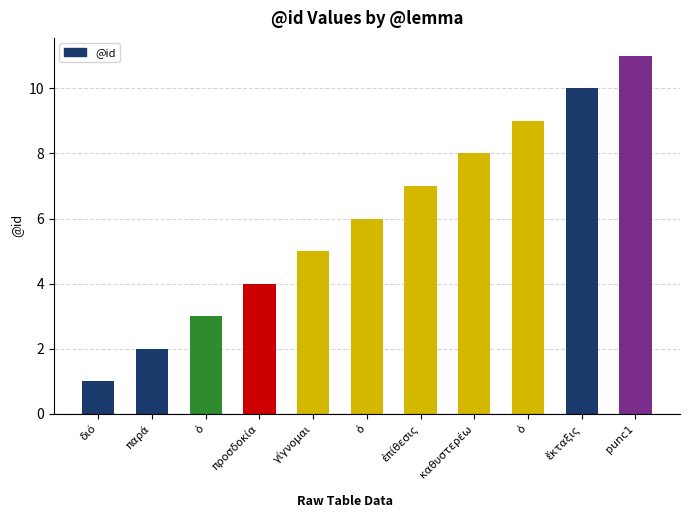

What is the average value?

6